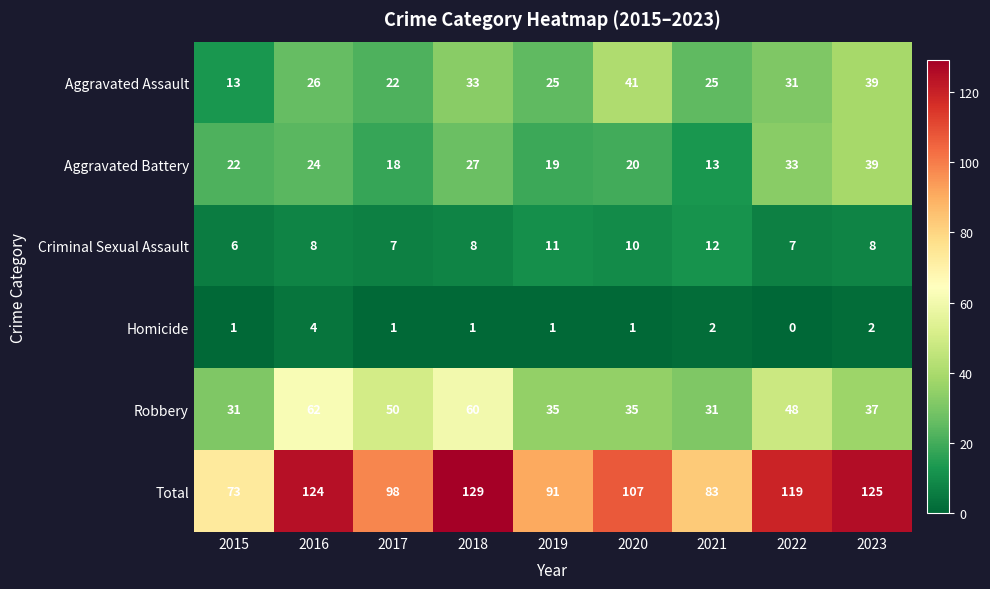

At 2021, list the series in order from largest to smallest.

Total, Robbery, Aggravated Assault, Aggravated Battery, Criminal Sexual Assault, Homicide